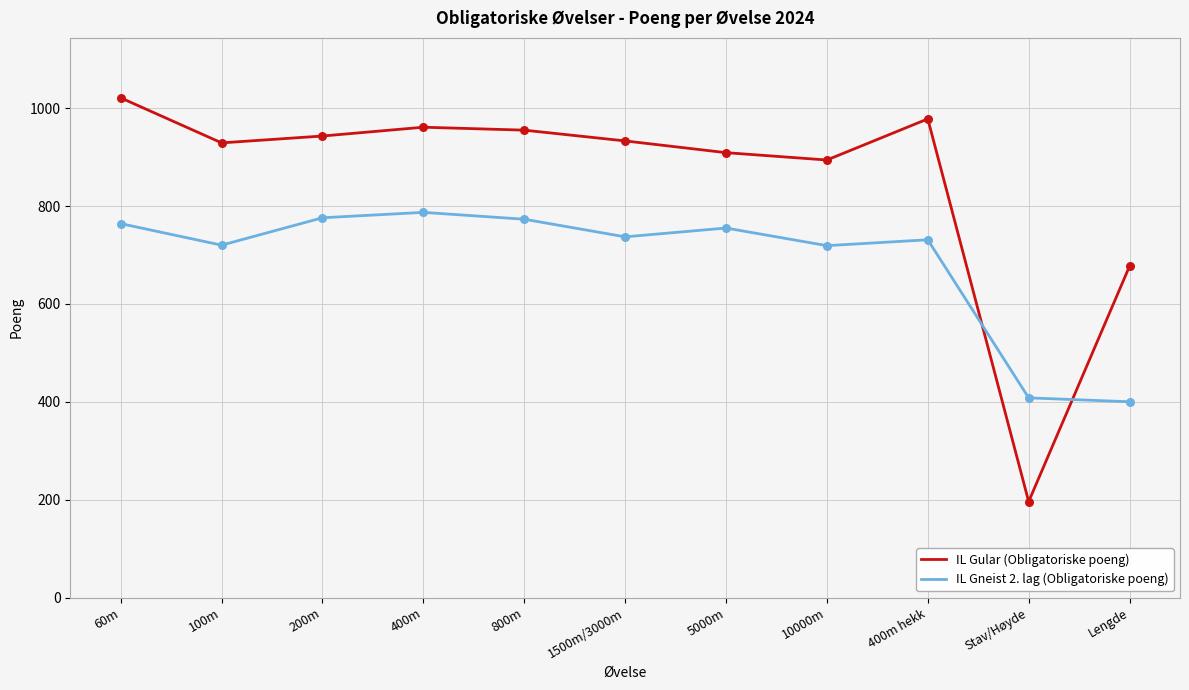

What is the spread (max minus min) of values at Lengde?

277